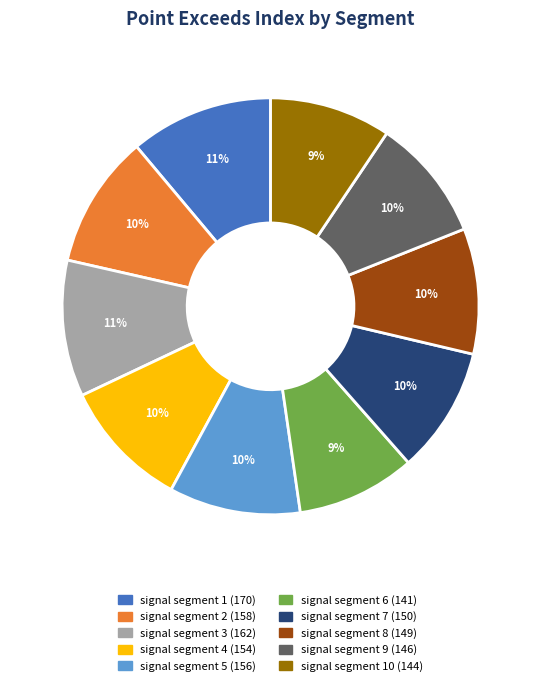

Count the number of slices in the pie.

10